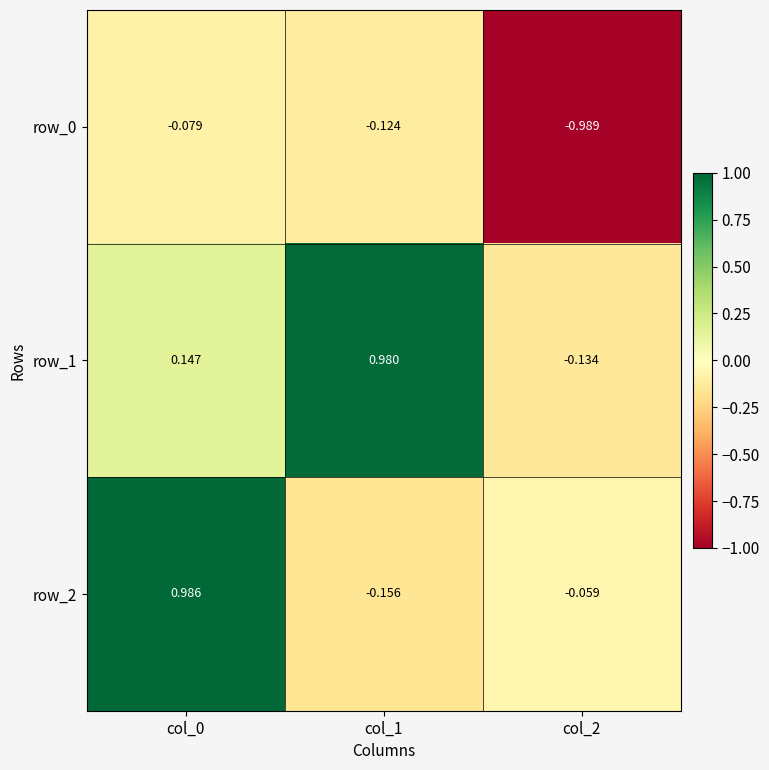

How many values in the row_1 series exceed 0?

2